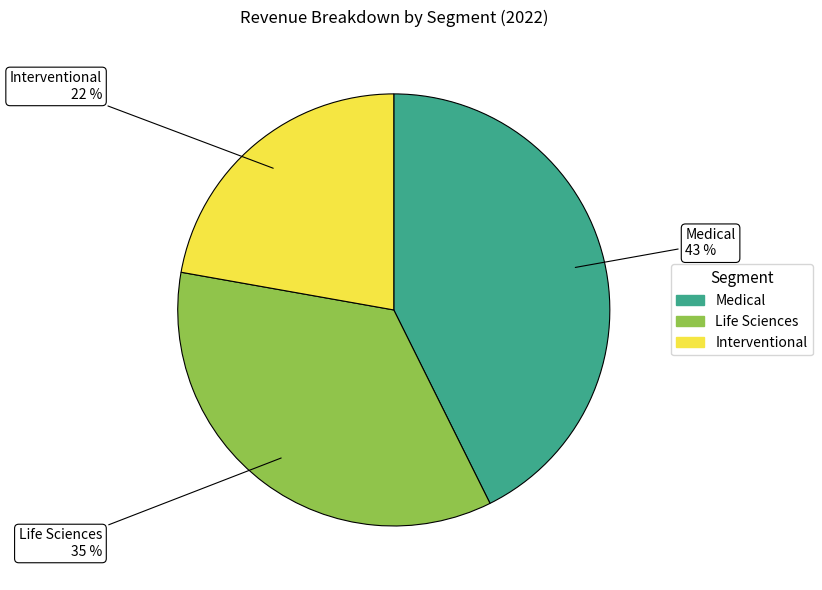

Is there any slice that represents more than half of the pie?

No